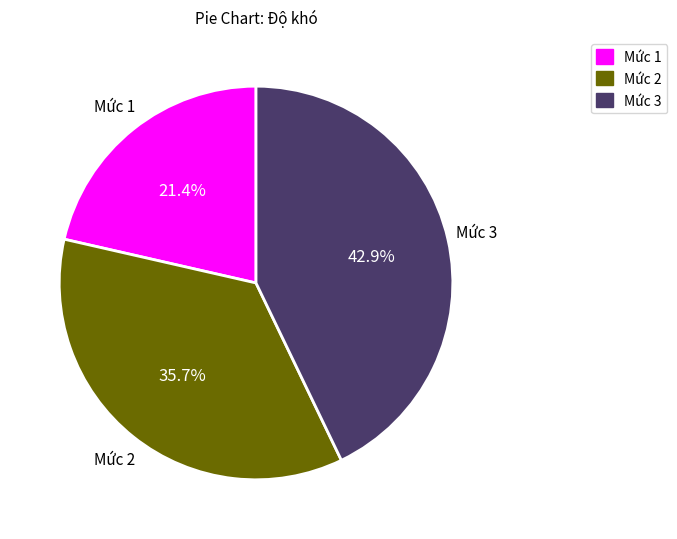

How many segments does this pie chart have?

3